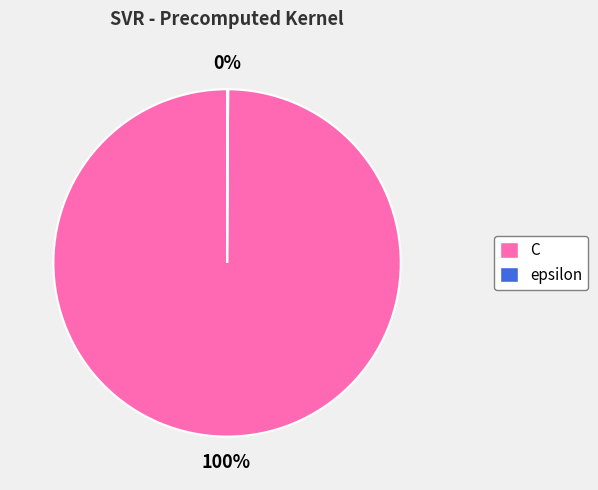

What is the majority slice?

C